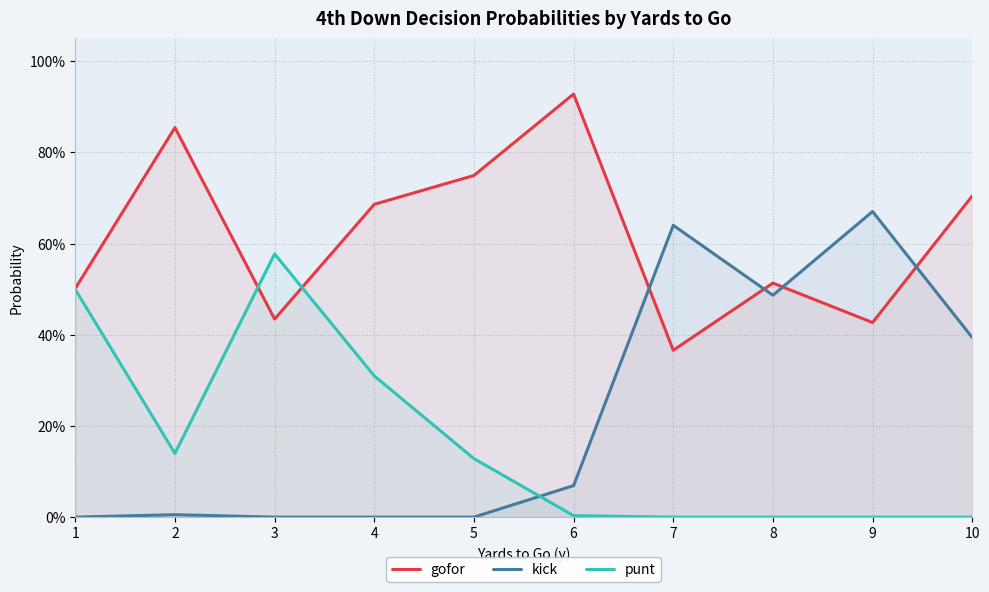

Reading left to right, list all the values displayed in this chart.

gofor: 0.5	0.9	0.4	0.7	0.7	0.9	0.4	0.5	0.4	0.7
kick: 0.0	0.0	0.0	0.0	0.0	0.1	0.6	0.5	0.7	0.4
punt: 0.5	0.1	0.6	0.3	0.1	0.0	0.0	0.0	0.0	0.0